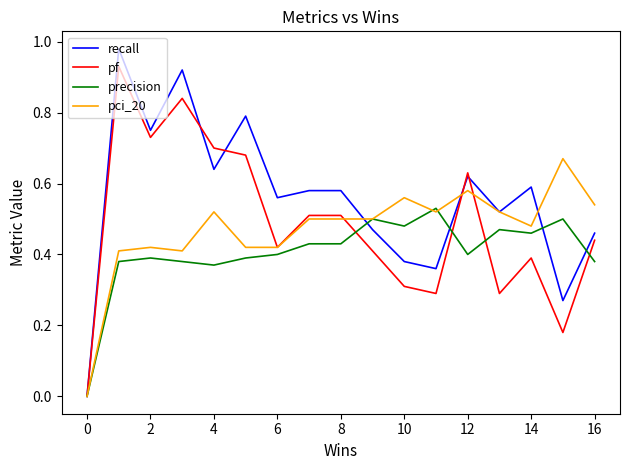

Which series has the largest total across all categories?

recall